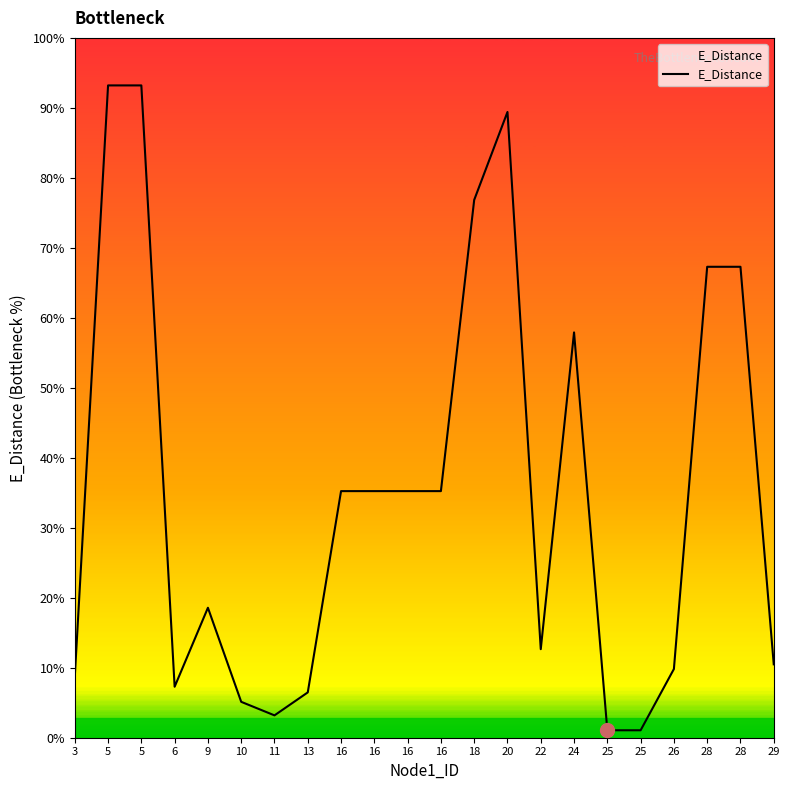

Does the chart have visible grid lines?

No